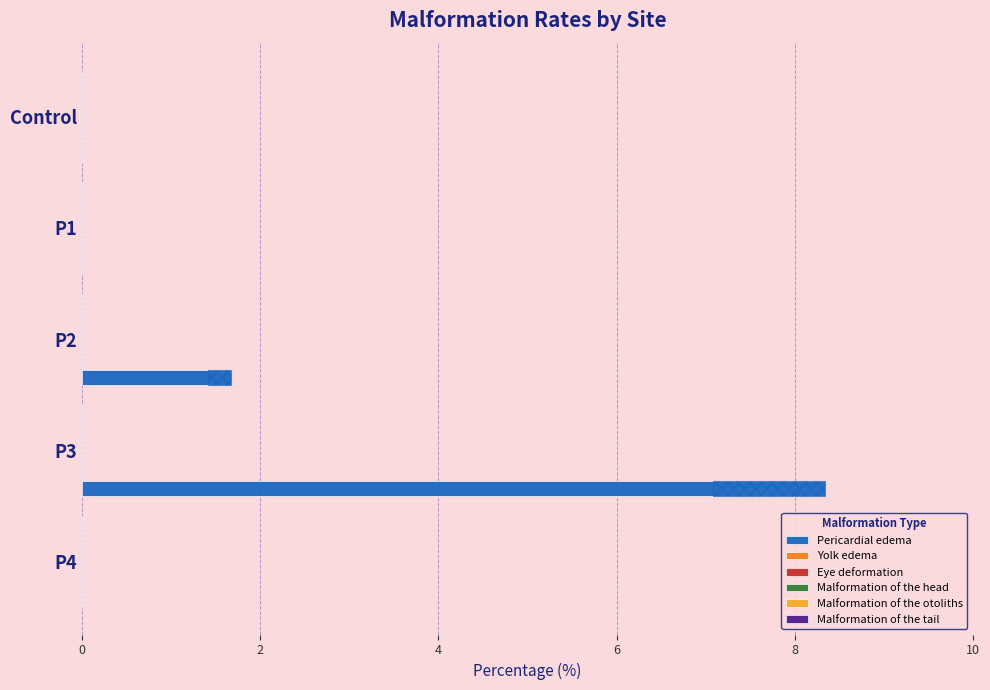

How many bars are there in total?

30